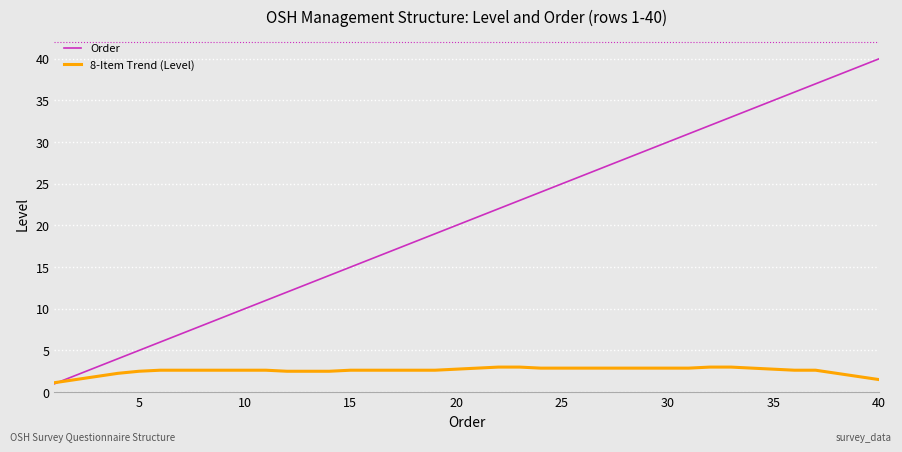

Which series has the largest total across all categories?

Order